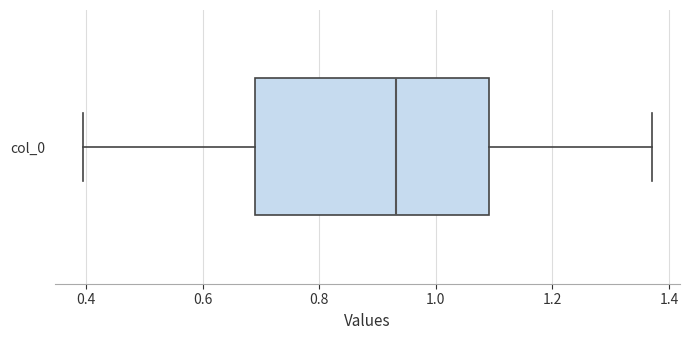

Transcribe this box plot: give where the median line is, the range the box spans, and where the two whiskers end, as read against the x-axis. The values are not printed on the chart, so give them approximately, as read against the axis.

median 0.94, box 0.68 to 1.10, whiskers 0.40 to 1.38